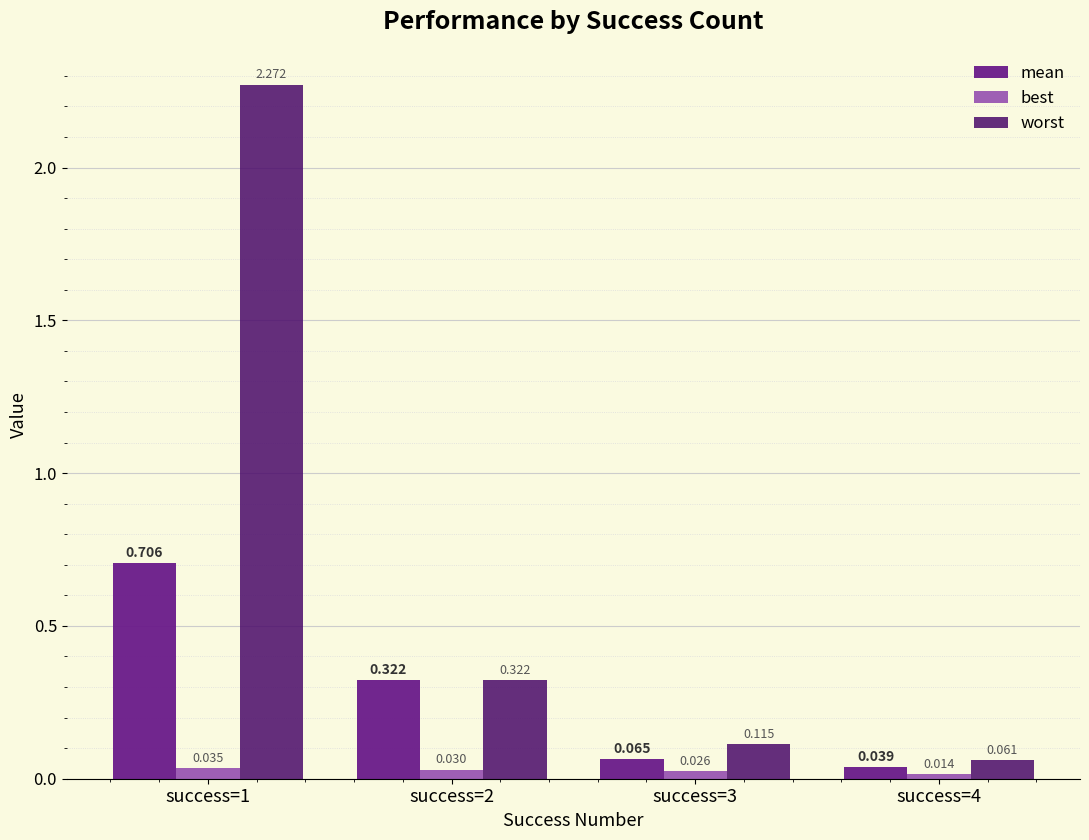

List the series in order of their overall mean, highest first.

worst, mean, best